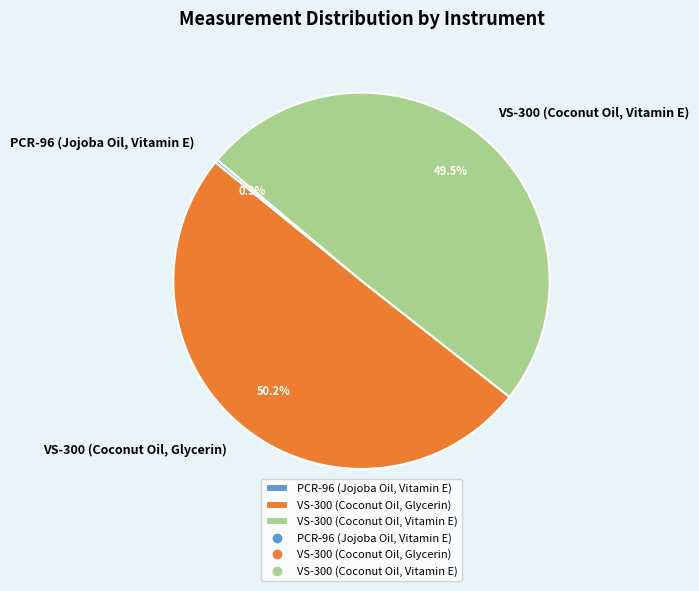

Between VS-300 (Coconut Oil, Glycerin) and PCR-96 (Jojoba Oil, Vitamin E), which is larger?

VS-300 (Coconut Oil, Glycerin)